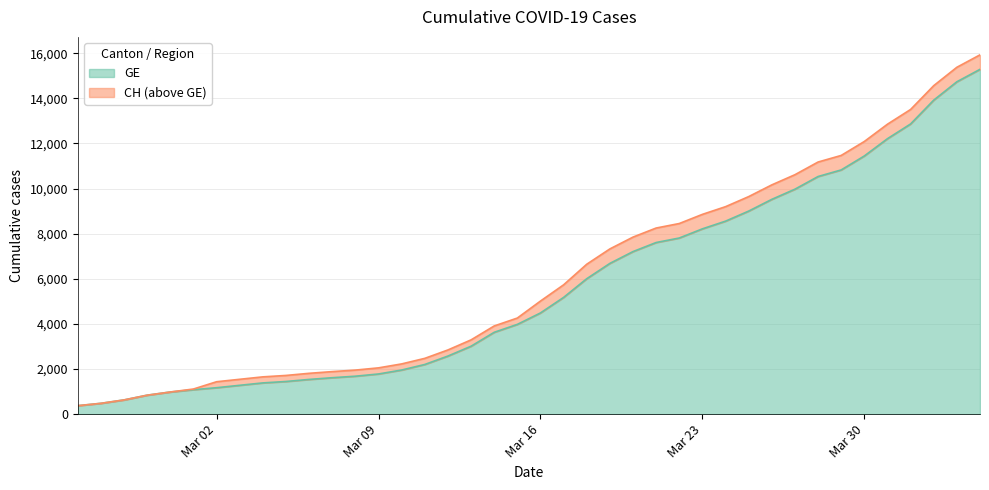

The value of CH at 2020-03-13 is 1914. True or false?

False